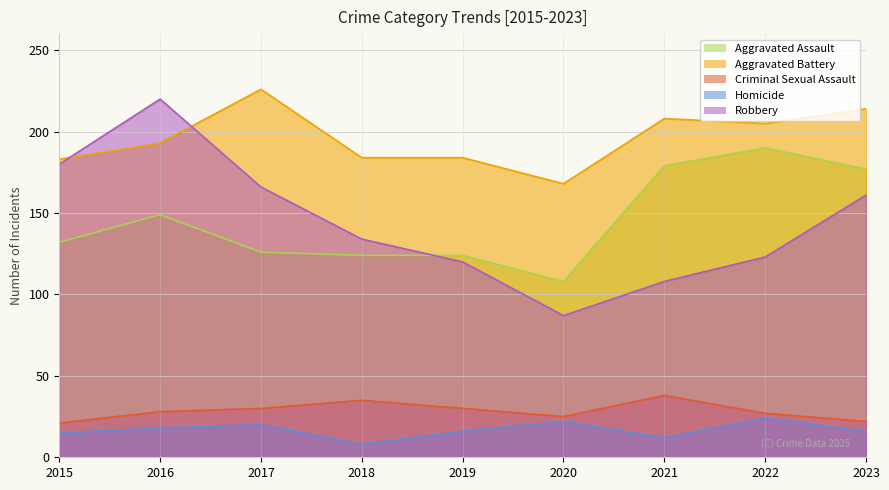

At which label is Aggravated Assault closest to 149?

2016